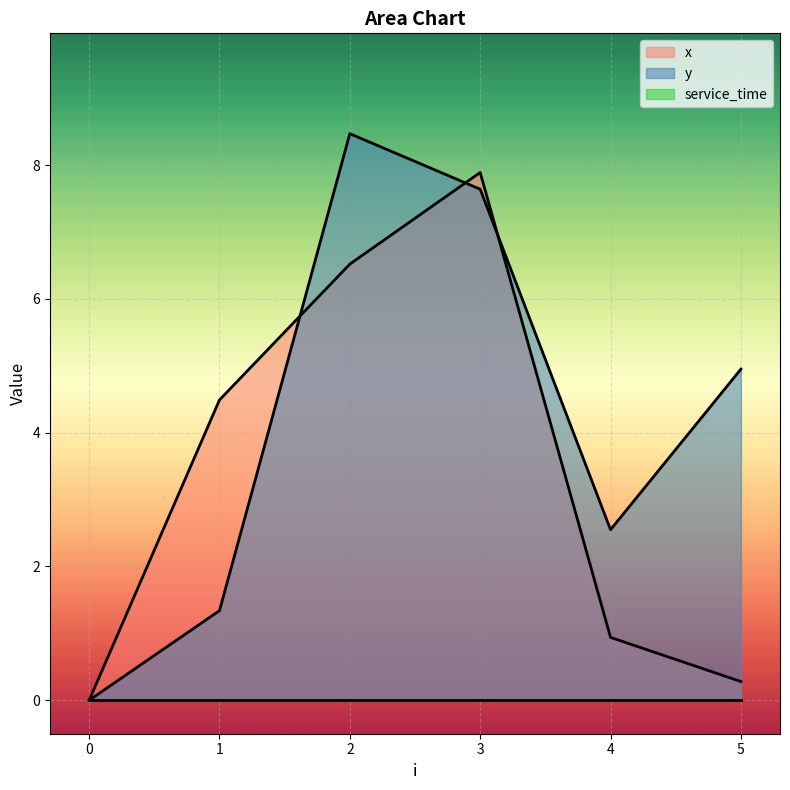

What is the maximum value shown in the chart?

8.5